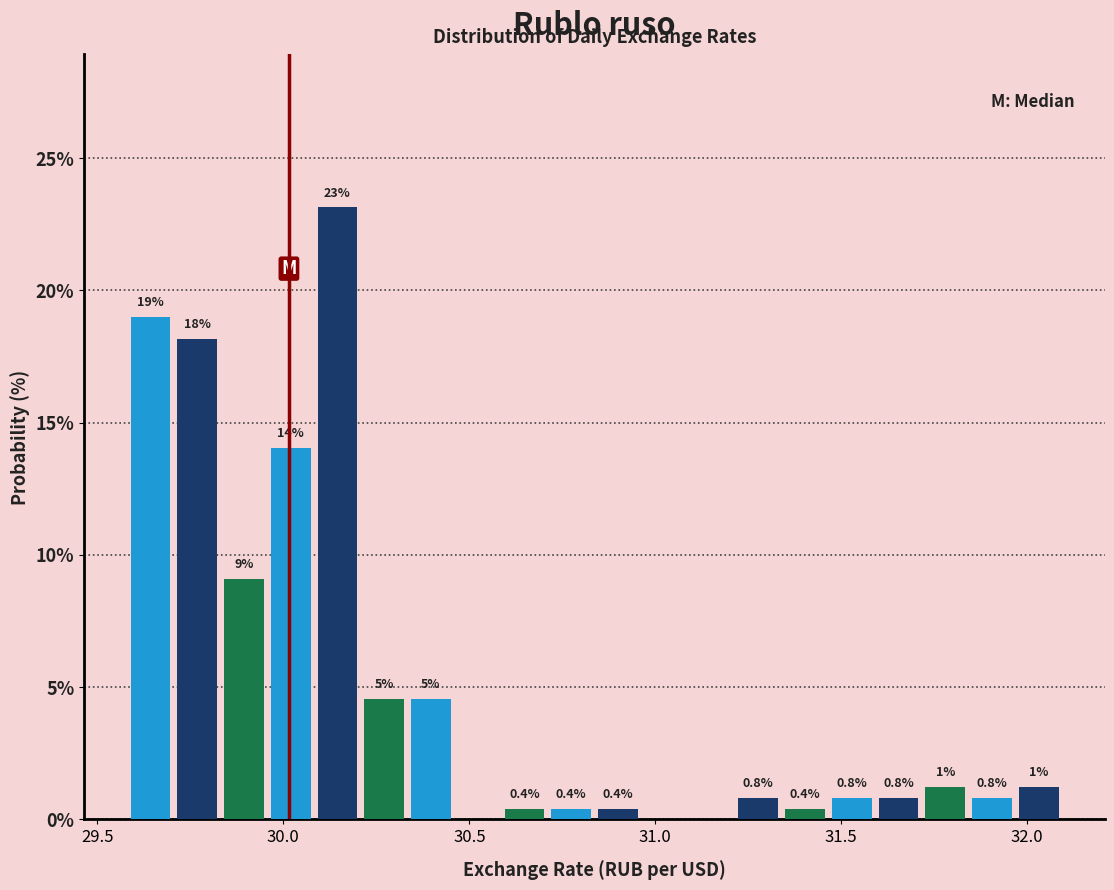

Around what value on the x-axis is the tallest bar? Give the approximate position of its centre, as read against the axis.

30.15